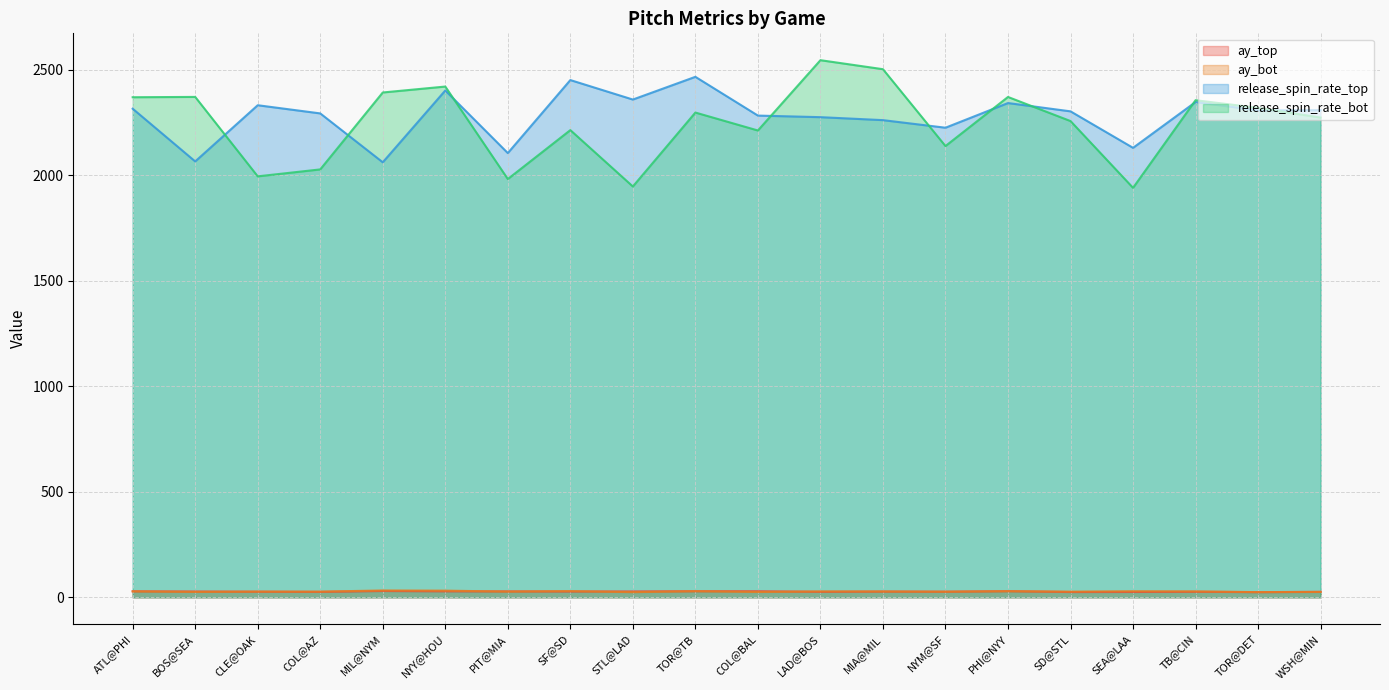

What is the label of the 1st point from the right?

WSH@MIN